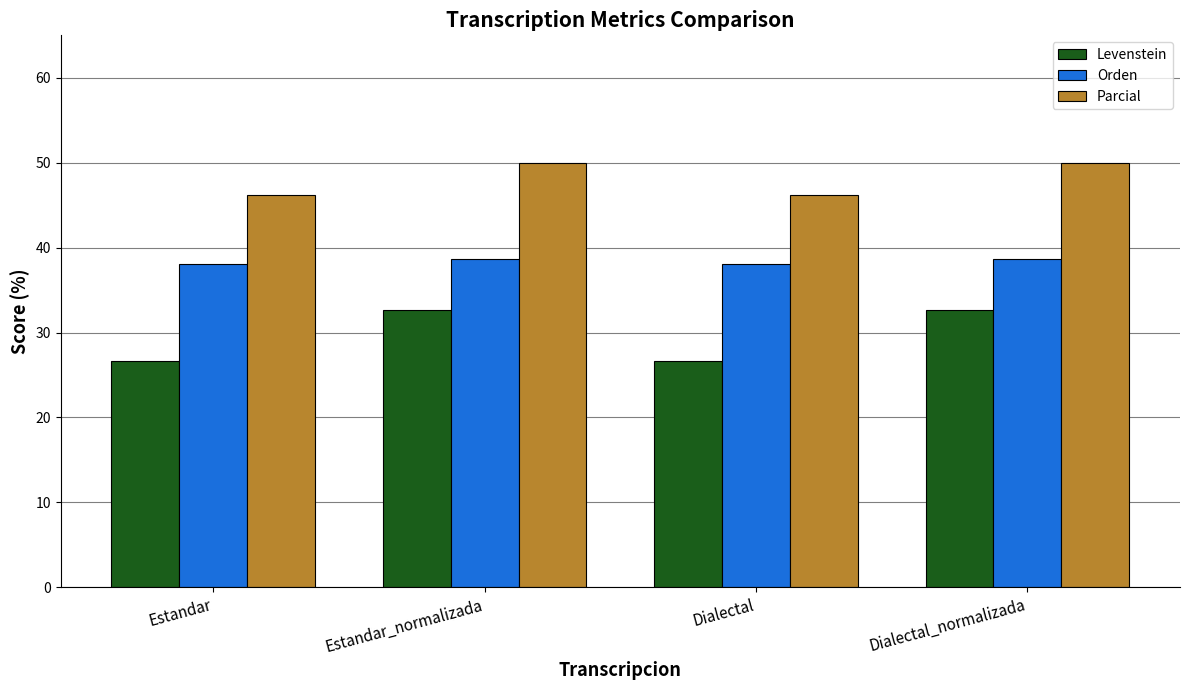

The Parcial series shows 25.9 at Dialectal. True or false?

False